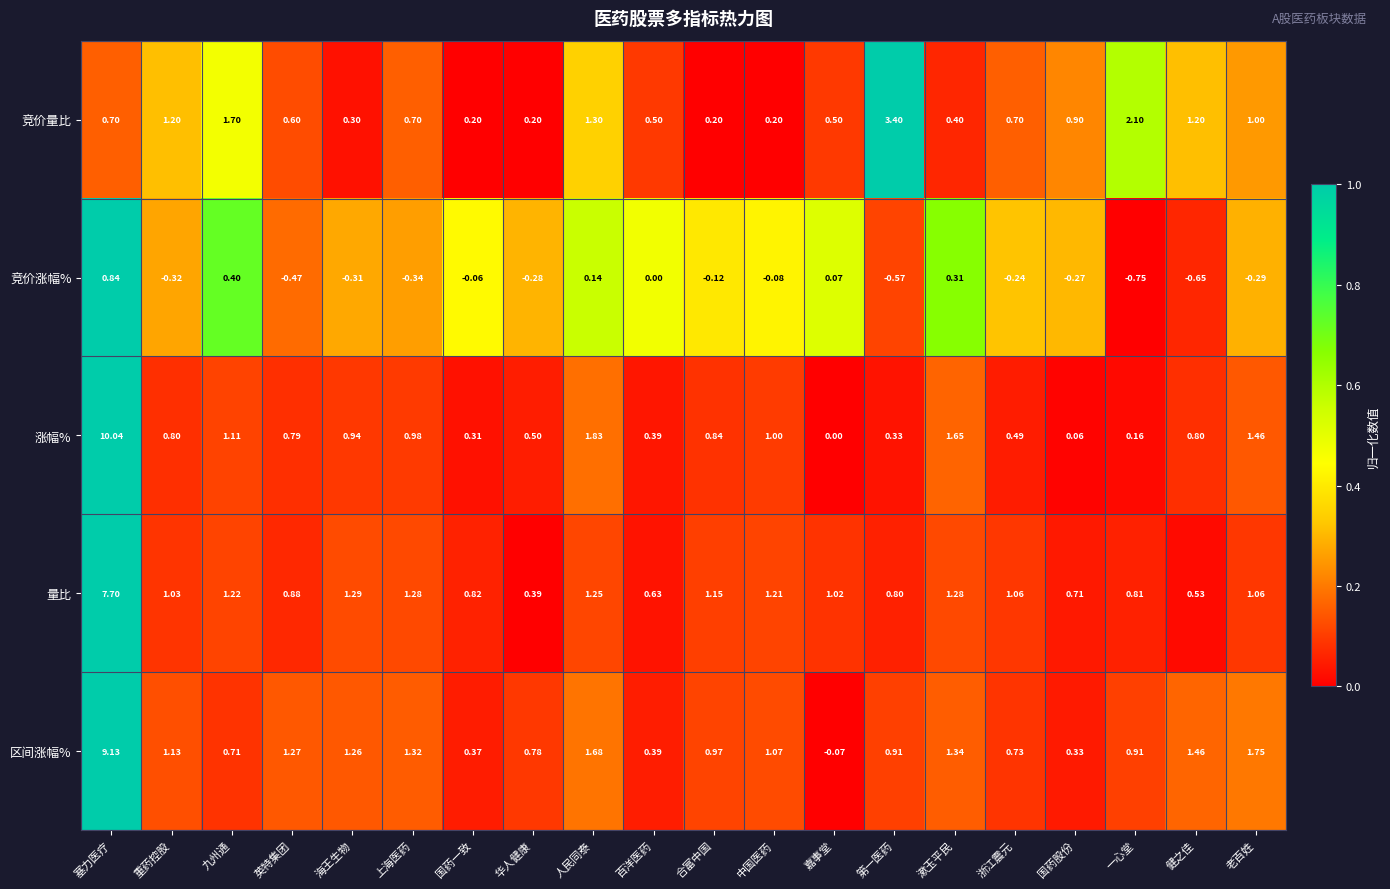

List the labels in order of 竞价涨幅% value, largest first.

塞力医疗, 九州通, 漱玉平民, 人民同泰, 嘉事堂, 百洋医药, 国药一致, 中国医药, 合富中国, 浙江震元, 国药股份, 华人健康, 老百姓, 海王生物, 重药控股, 上海医药, 英特集团, 第一医药, 健之佳, 一心堂